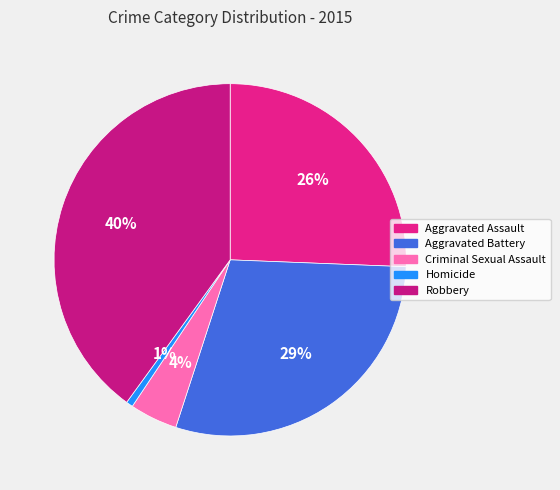

Do Homicide and Criminal Sexual Assault together represent more than half of the pie?

No